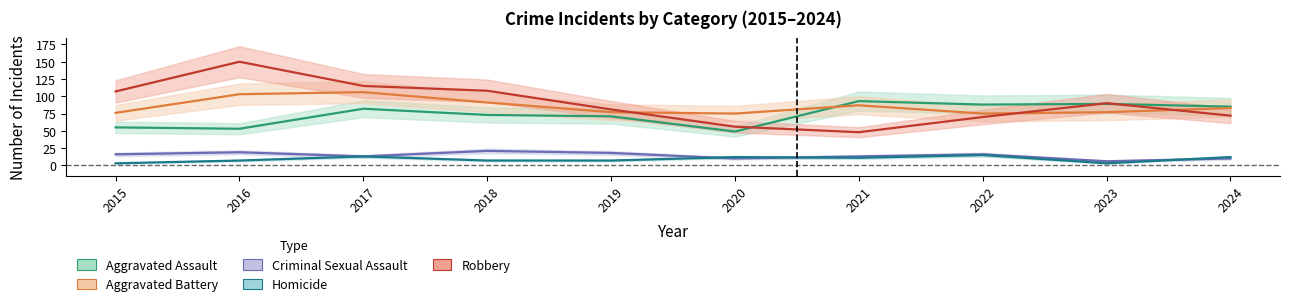

What is the lowest value of the Homicide series?

3